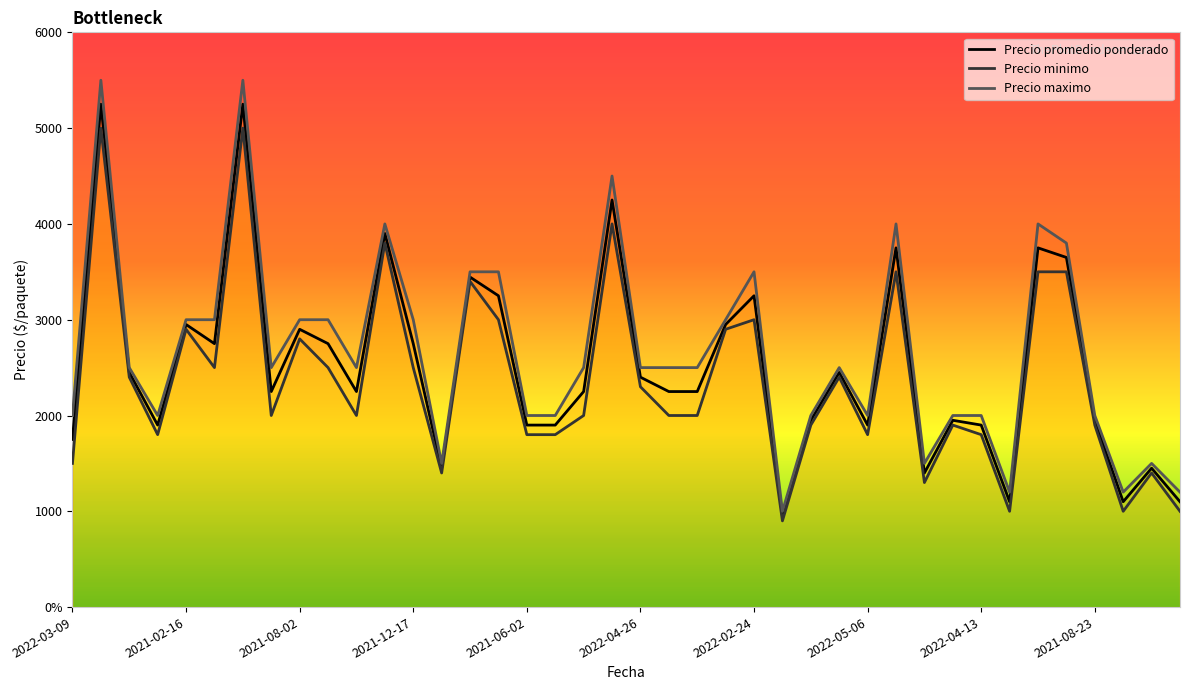

The Precio promedio ponderado series shows 1100 at 2020-11-30. True or false?

True